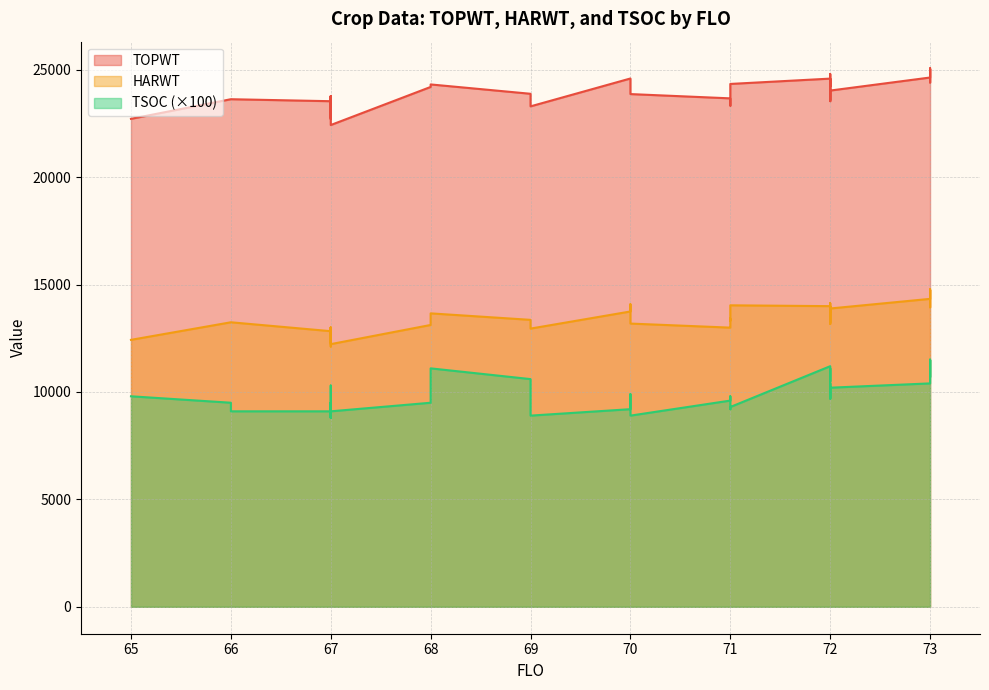

What is the minimum value for HARWT?

12119